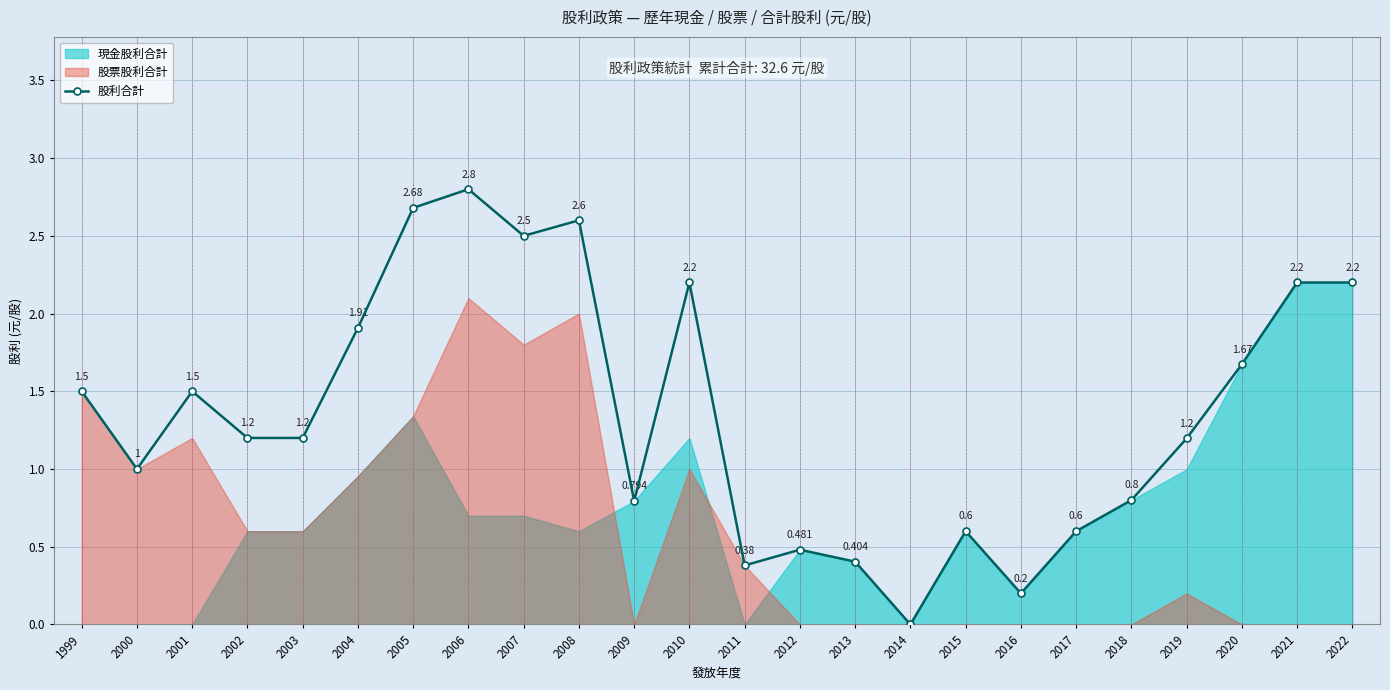

Reading left to right, extract all data points from this chart.

1.5	1.0	1.5	1.2	1.2	1.9	2.7	2.8	2.5	2.6	0.8	2.2	0.4	0.5	0.4	0.0	0.6	0.2	0.6	0.8	1.2	1.7	2.2	2.2